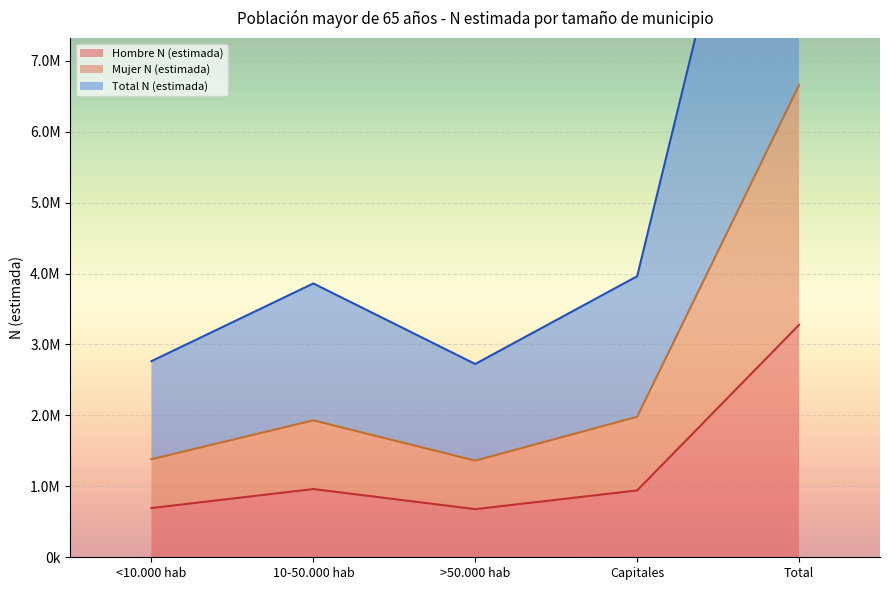

Does the chart display data point markers on the line(s)?

No